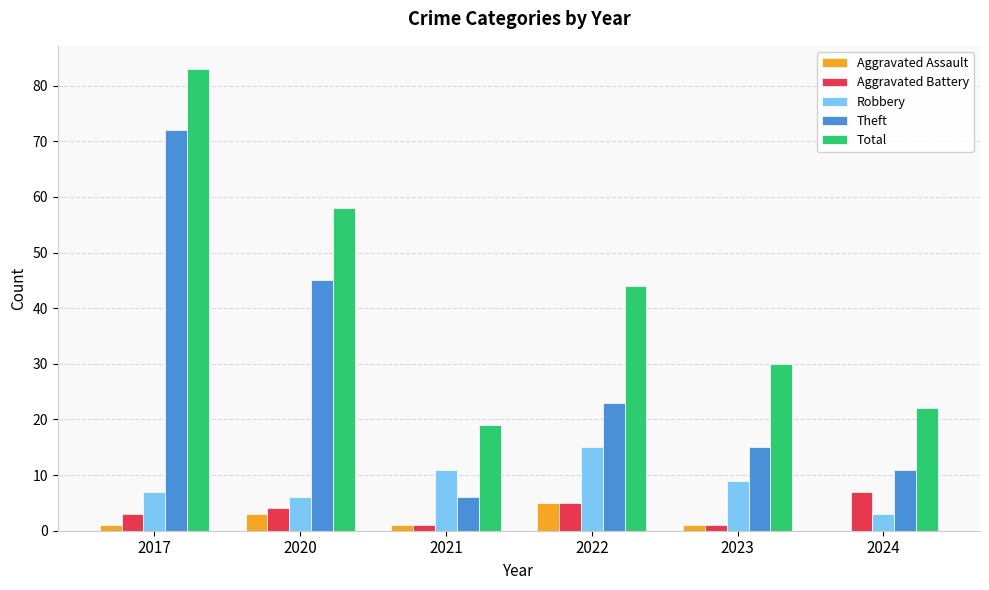

What is the sum of all Aggravated Assault values?

11